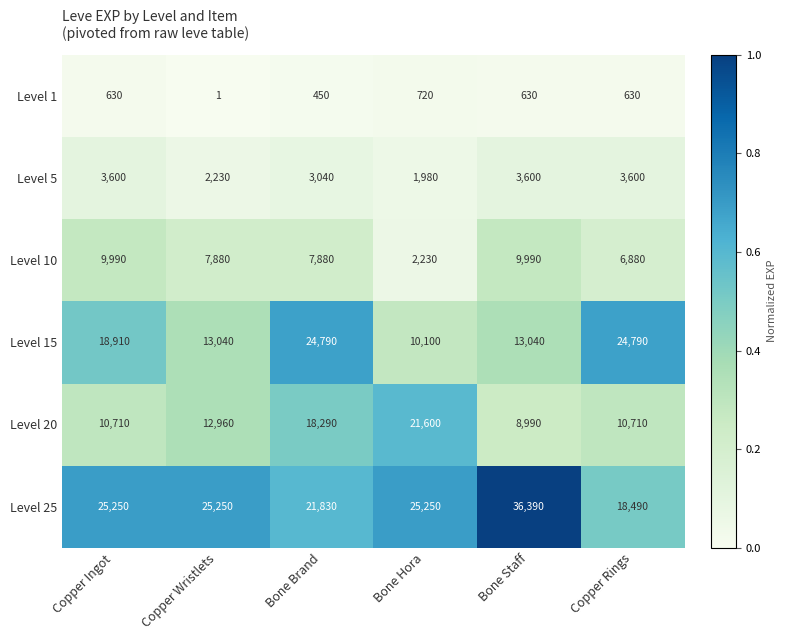

What is the difference between the maximum and second lowest values in the Level 25 series?

14560